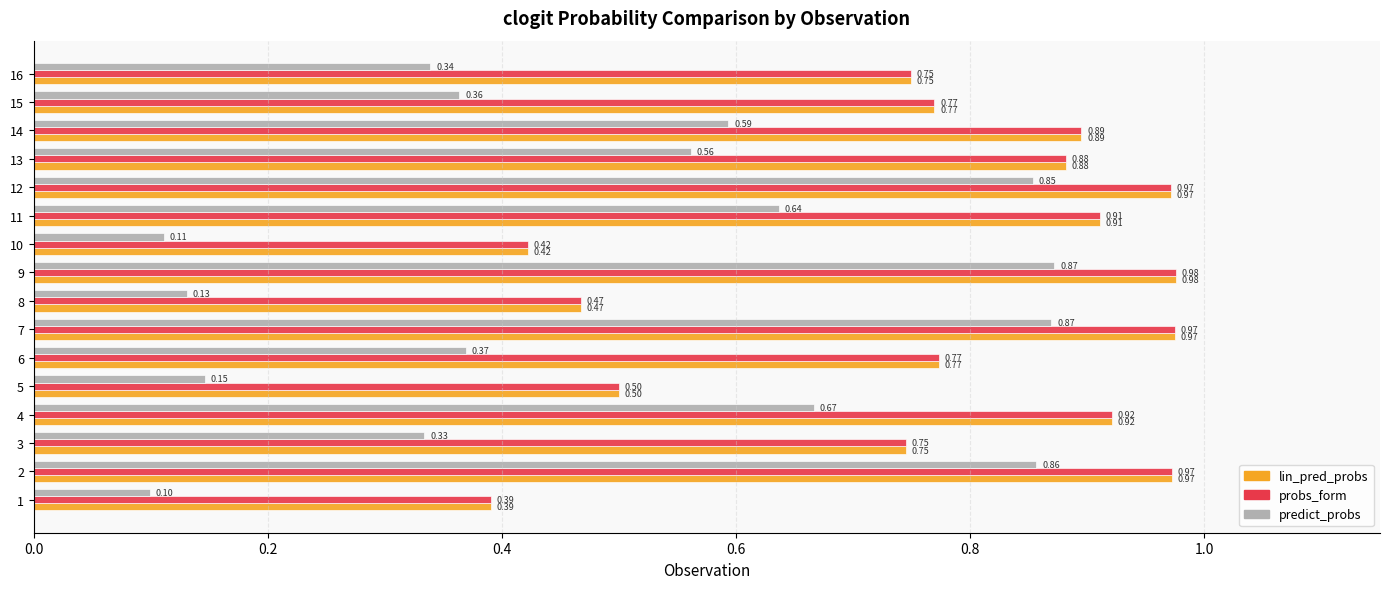

Which series has the widest spread of values?

predict_probs